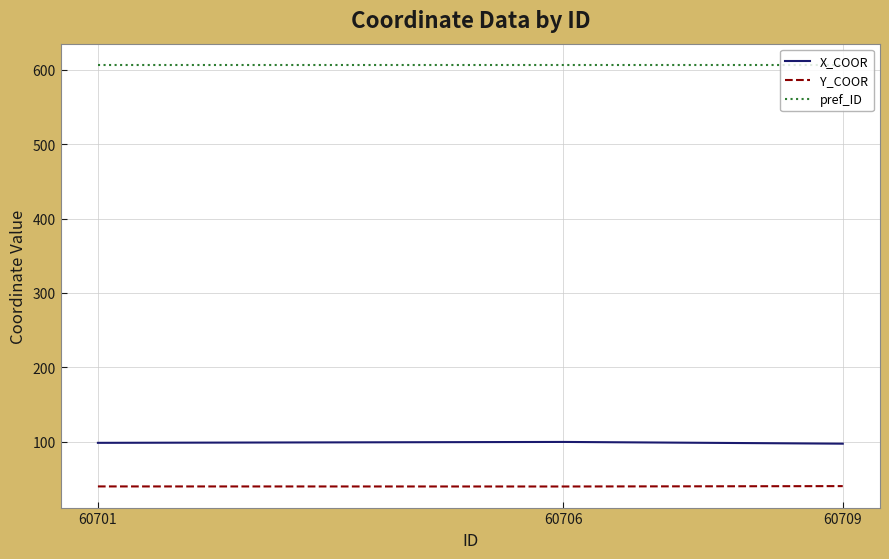

The value of Y_COOR at 60709 is 12.9. True or false?

False